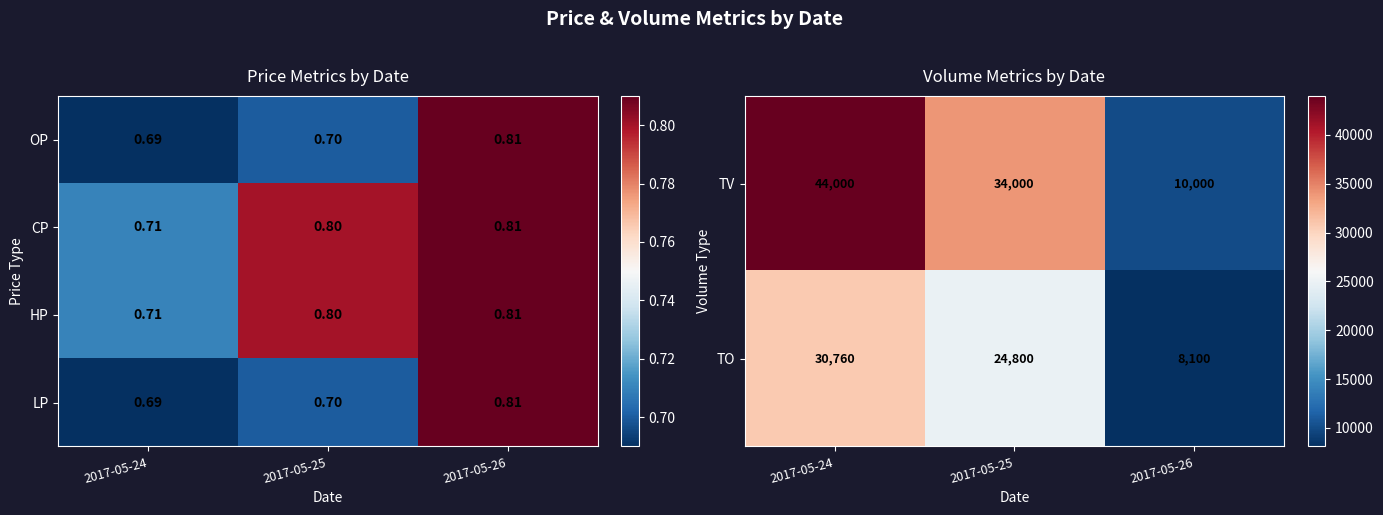

Is the value of HP at 2017-05-24 greater than the value of LP at 2017-05-26?

No